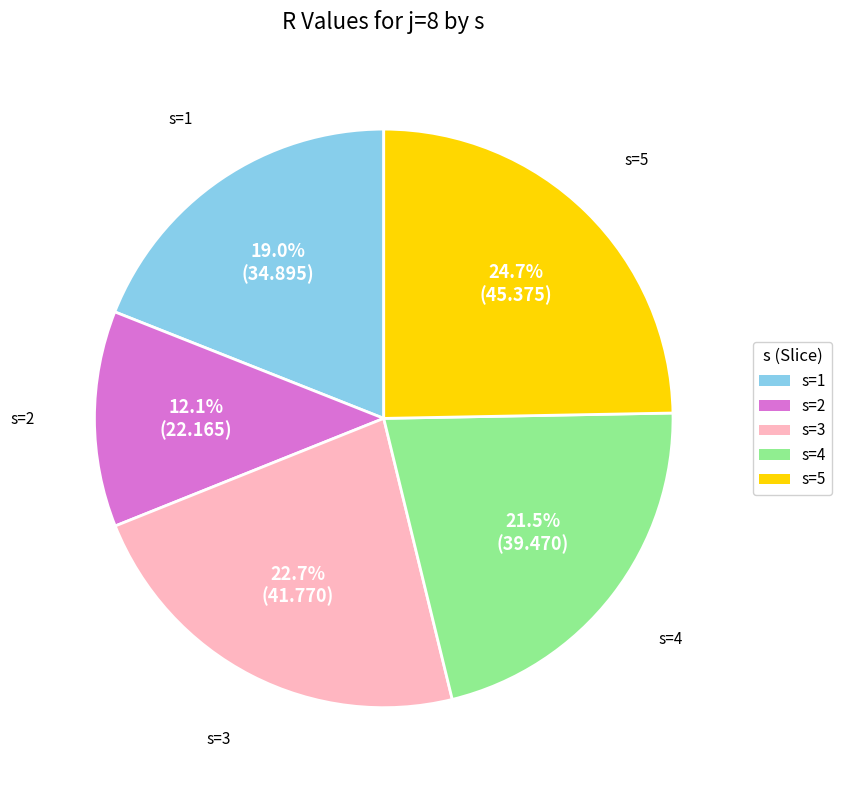

True or false: s=2 accounts for 21% of the total.

False